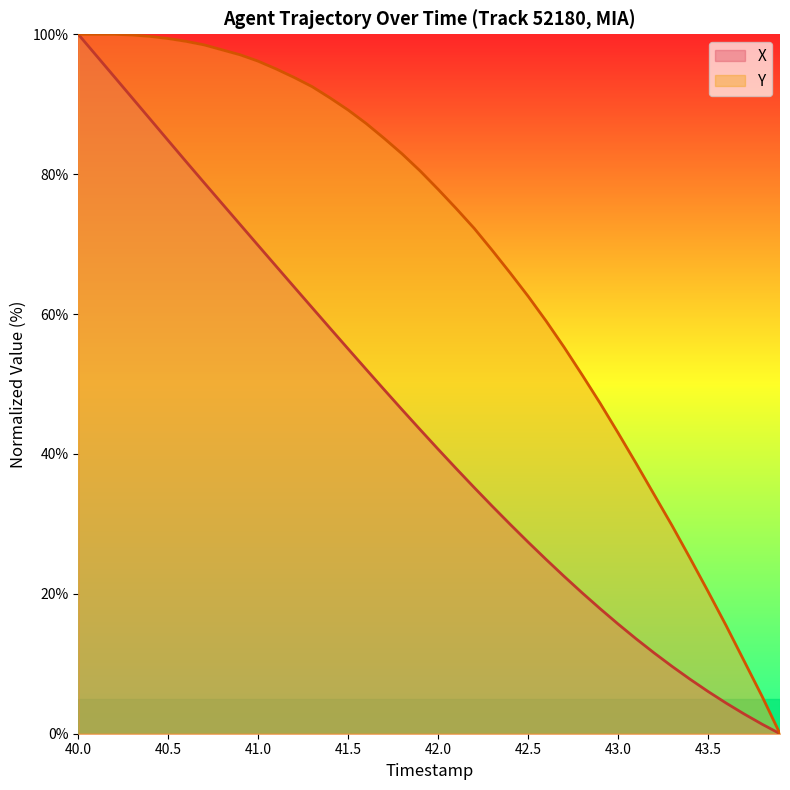

List the series in order of their overall mean, highest first.

Y, X